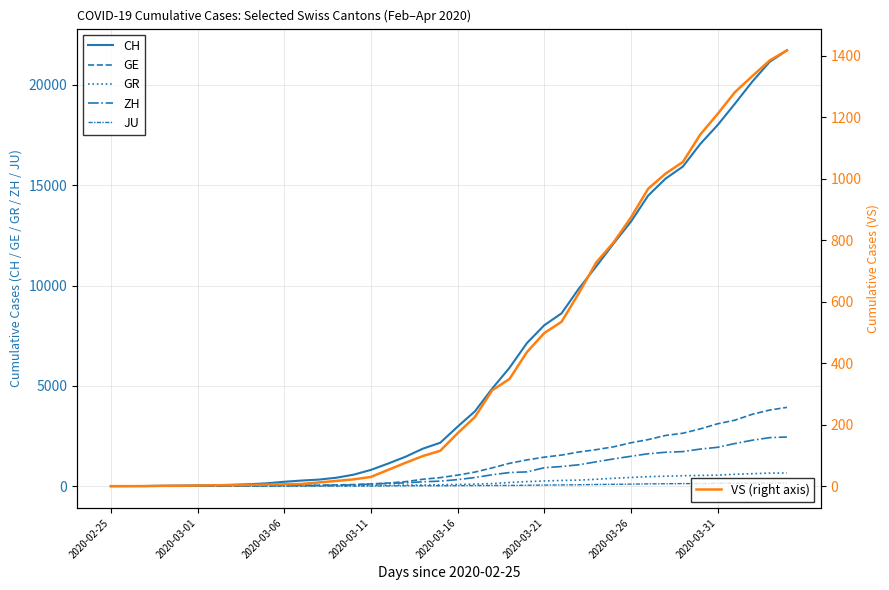

True or false: ZH and GE intersect in this chart.

True